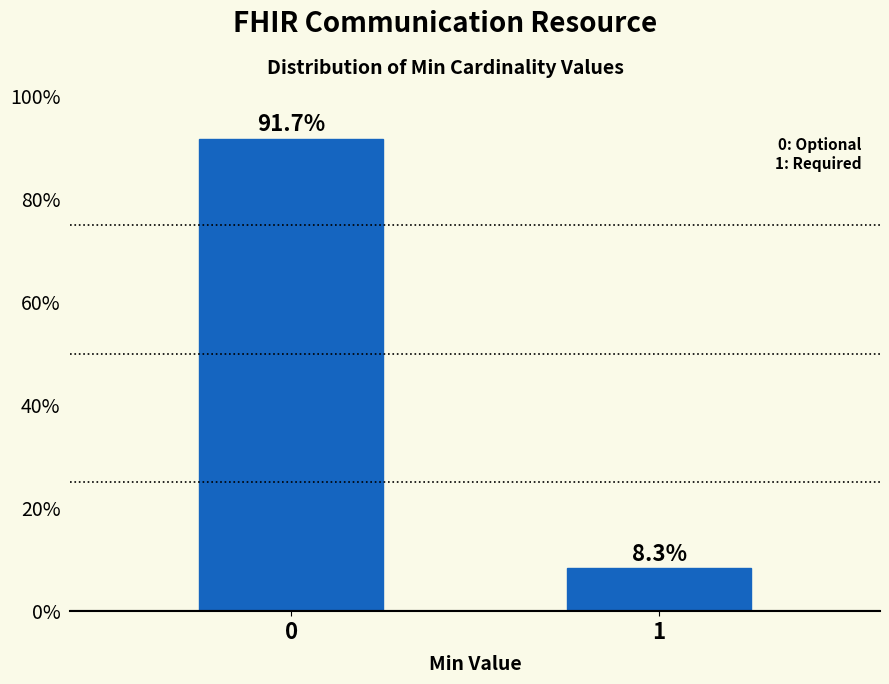

Reading left to right, what are all the values shown in this chart?

91.7	8.3